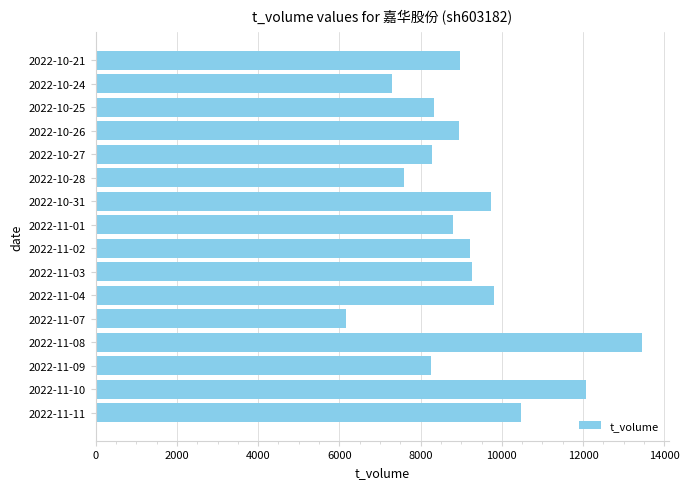

Is it true that the value at 2022-10-24 is 7290?

True